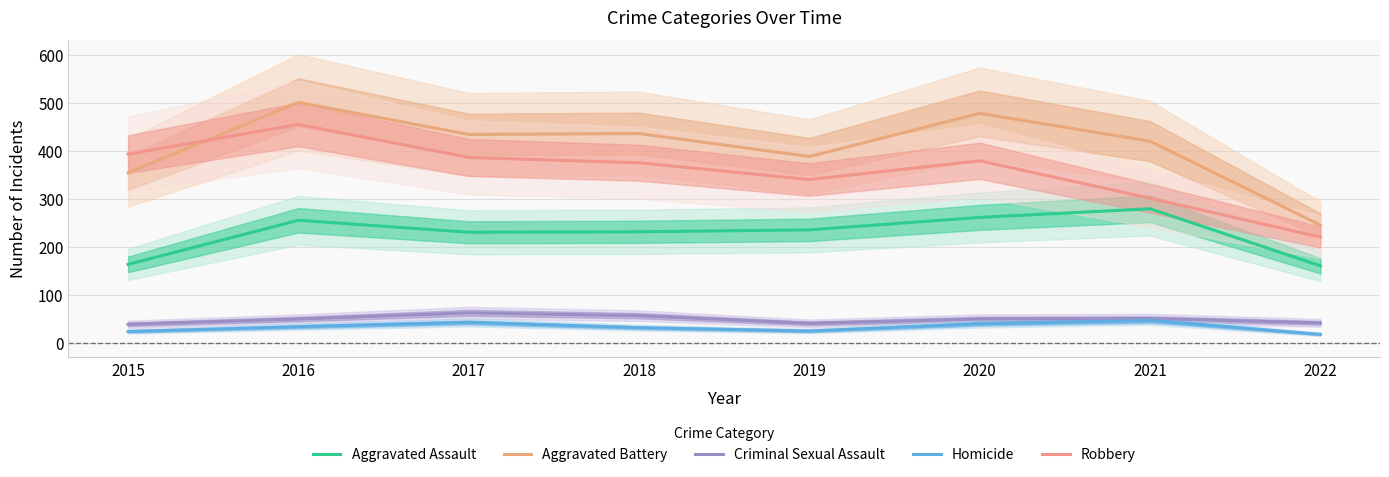

Which series has the widest spread of values?

Aggravated Battery